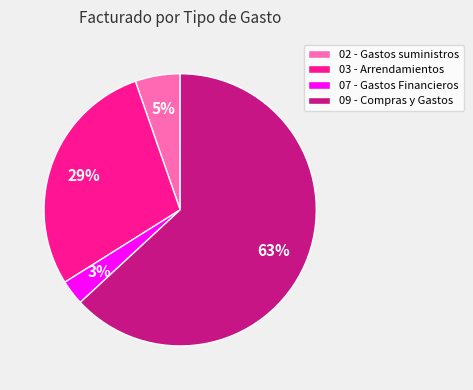

Is it true that 07 - Gastos Financieros is 11% of the pie?

False